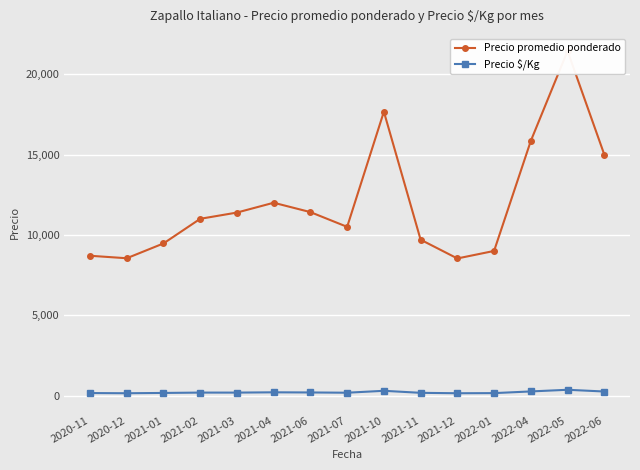

Reading right to left, extract all data points from this chart.

Precio promedio ponderado: 2022-06=15000	2022-05=21445	2022-04=15850	2022-01=9000	2021-12=8532	2021-11=9700	2021-10=17667	2021-07=10500	2021-06=11417	2021-04=12000	2021-03=11389	2021-02=11000	2021-01=9467	2020-12=8545	2020-11=8700
Precio $/Kg: 2022-06=250	2022-05=358	2022-04=255	2022-01=150	2021-12=142	2021-11=168	2021-10=294	2021-07=175	2021-06=191	2021-04=200	2021-03=182	2021-02=183	2021-01=161	2020-12=142	2020-11=154